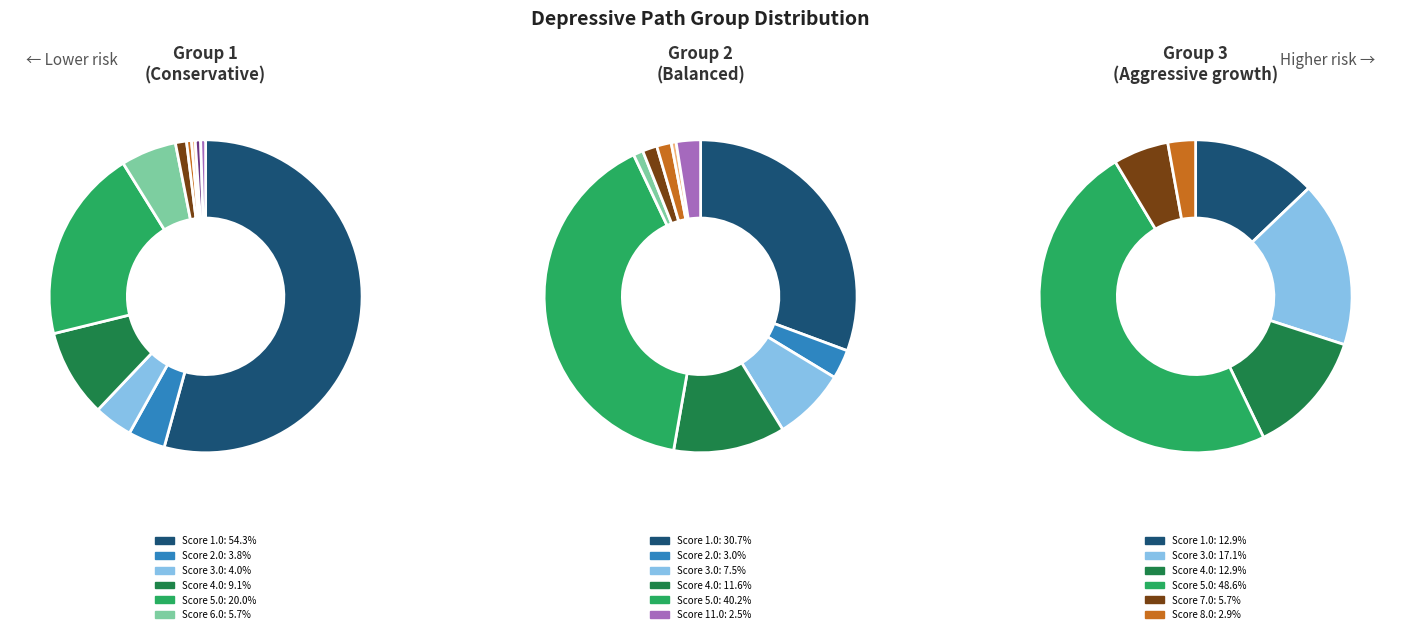

Is there any slice that represents more than half of the pie?

Yes